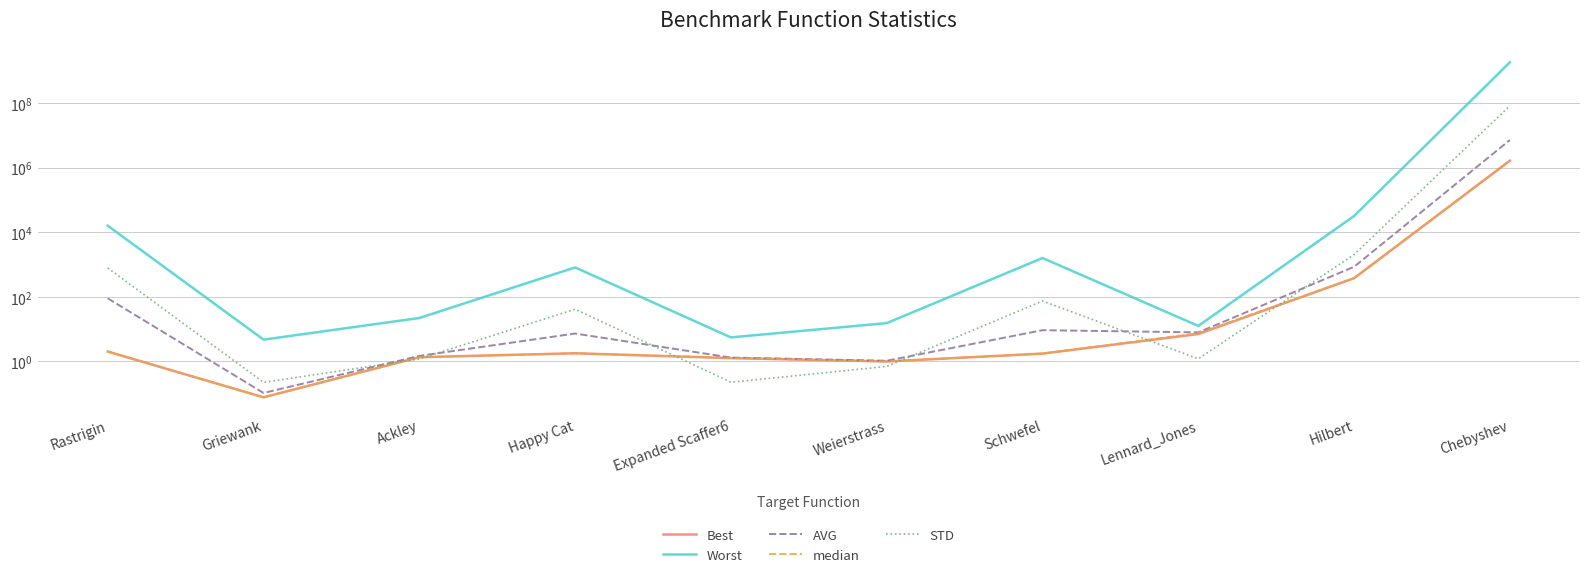

Rank the series at Lennard_Jones from highest to lowest value.

Worst, AVG, median, Best, STD